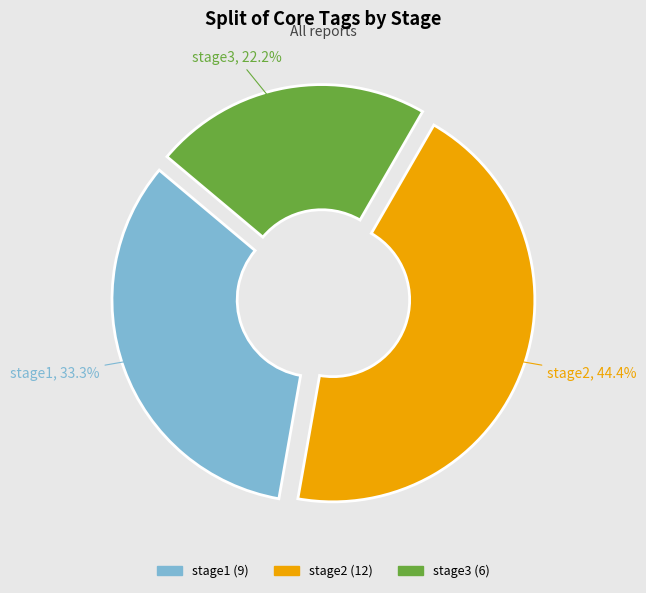

How many segments does this pie chart have?

3